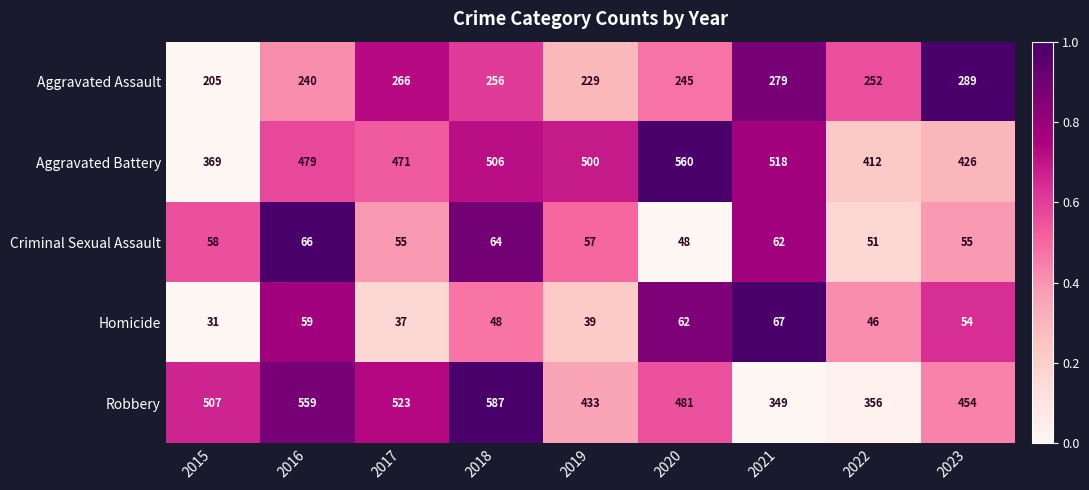

Count the number of categories in the chart.

9